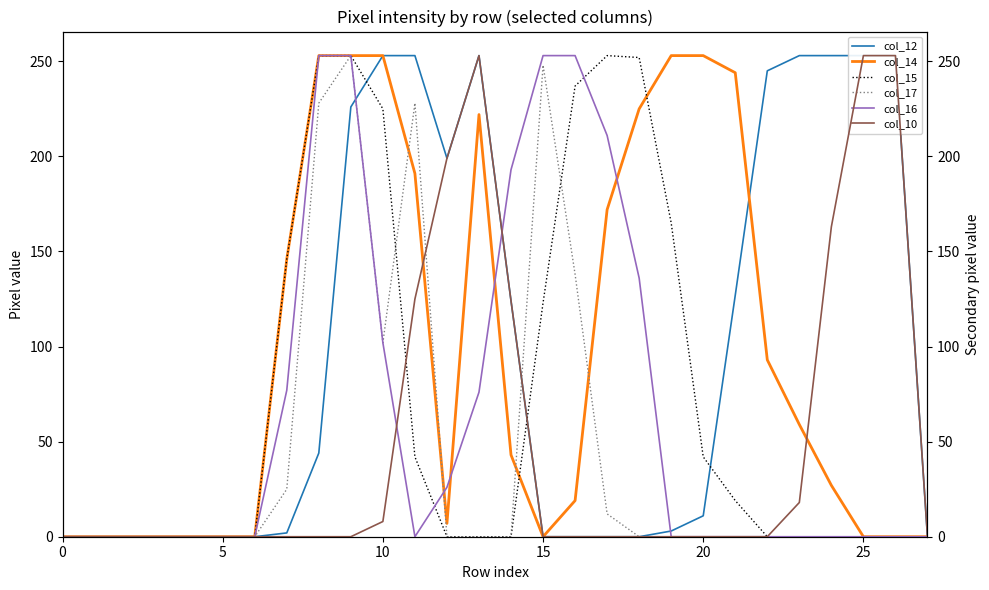

True or false: col_16 has more than 0 points higher than both neighbors.

False